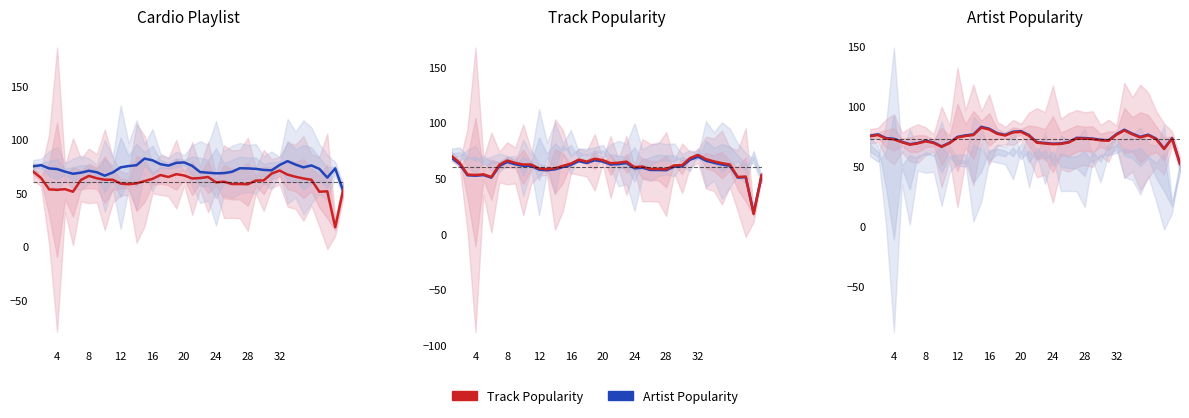

How many values in the Artist Popularity series are below 73?

17